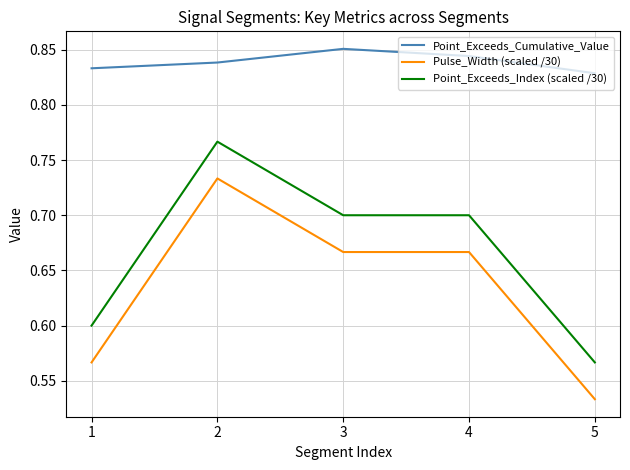

The value of Point_Exceeds_Cumulative_Value at 3 is 1.3. True or false?

False